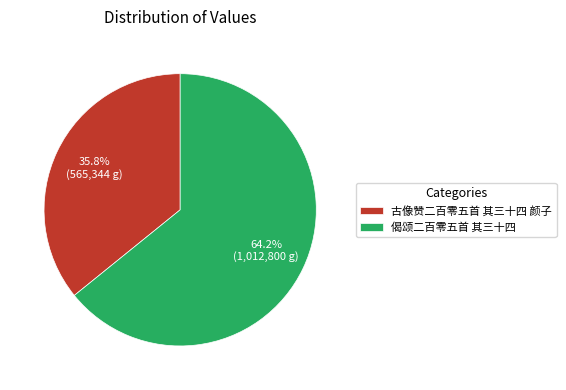

How many segments does this pie chart have?

2